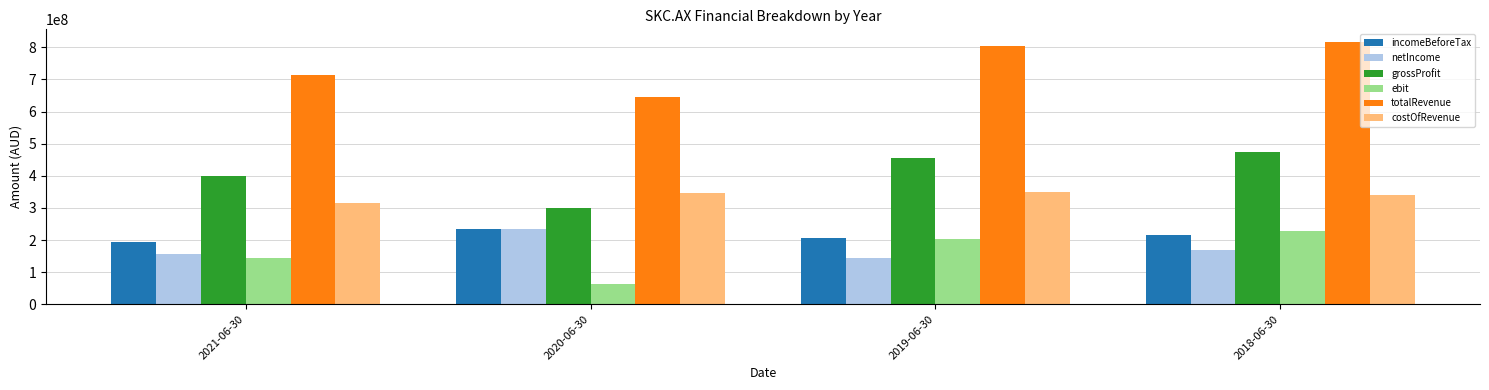

Reading left to right, list all the values displayed in this chart.

incomeBeforeTax: 2021-06-30=193460000	2020-06-30=233118000	2019-06-30=207578000	2018-06-30=216659000
netIncome: 2021-06-30=156126000	2020-06-30=235388000	2019-06-30=144581000	2018-06-30=169519000
grossProfit: 2021-06-30=400810000	2020-06-30=299700000	2019-06-30=454845000	2018-06-30=475052000
ebit: 2021-06-30=142699000	2020-06-30=64088000	2019-06-30=203298000	2018-06-30=229457000
totalRevenue: 2021-06-30=715364000	2020-06-30=644606000	2019-06-30=804603000	2018-06-30=815359000
costOfRevenue: 2021-06-30=314554000	2020-06-30=344906000	2019-06-30=349758000	2018-06-30=340307000